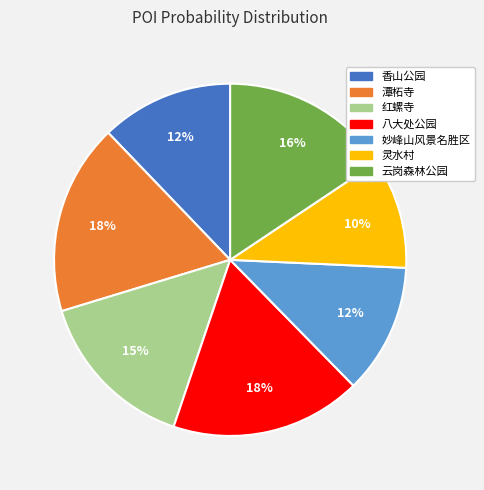

What is the smallest slice in the pie chart?

灵水村